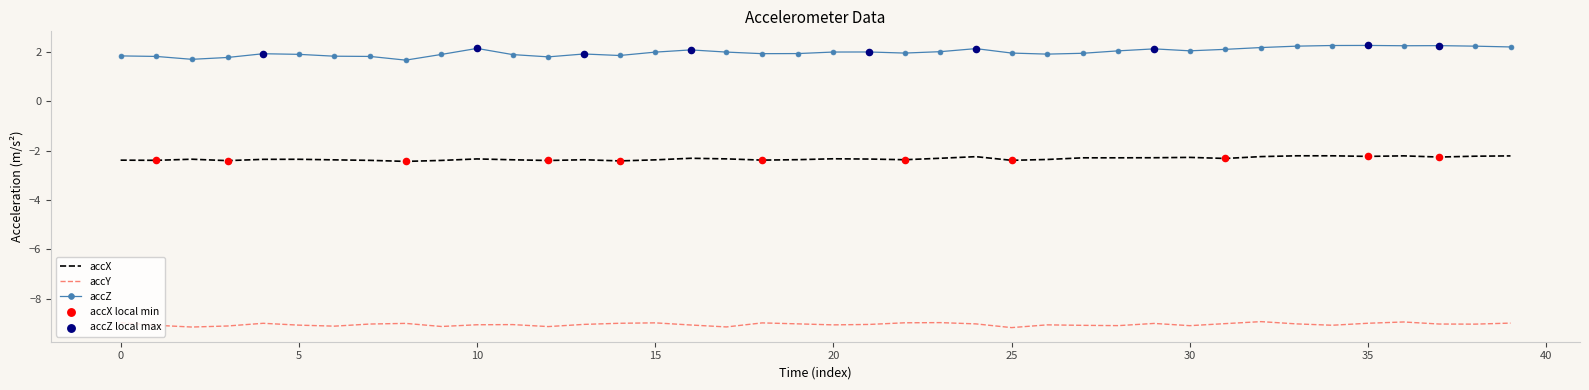

Which series has the largest total across all categories?

accZ